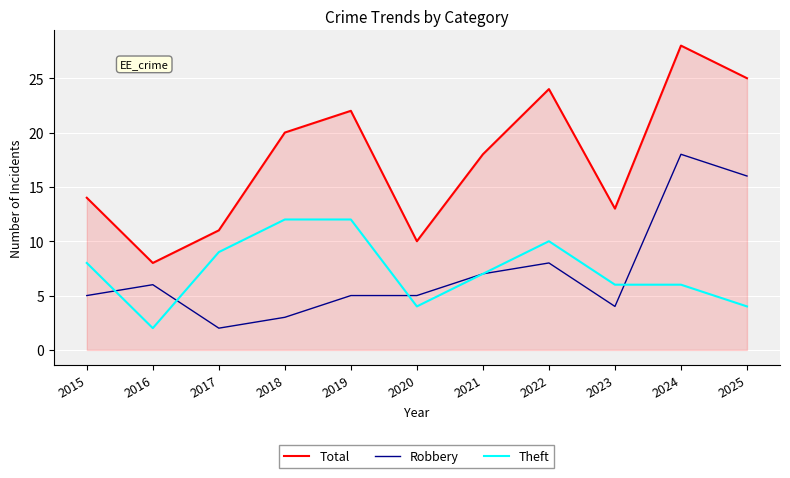

After their last crossing, which series has the higher values: Robbery or Theft?

Robbery